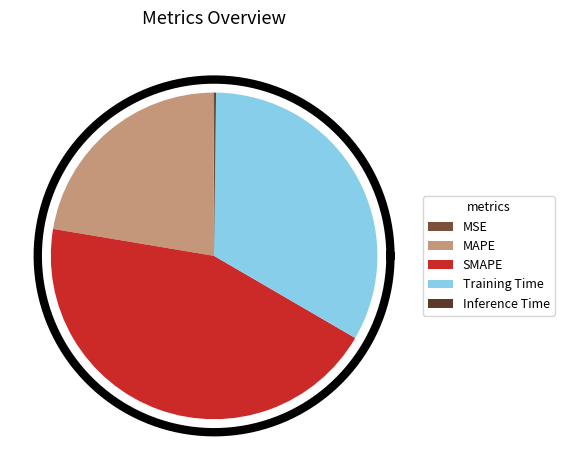

How many slices are in this pie chart?

5